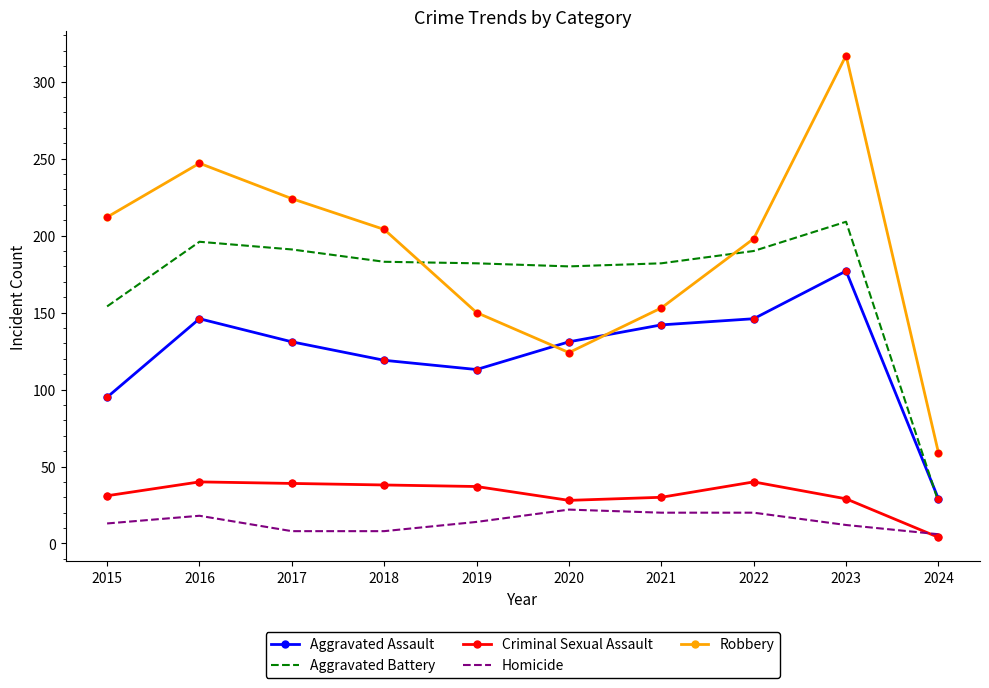

What is the spread (max minus min) of values at 2020?

158